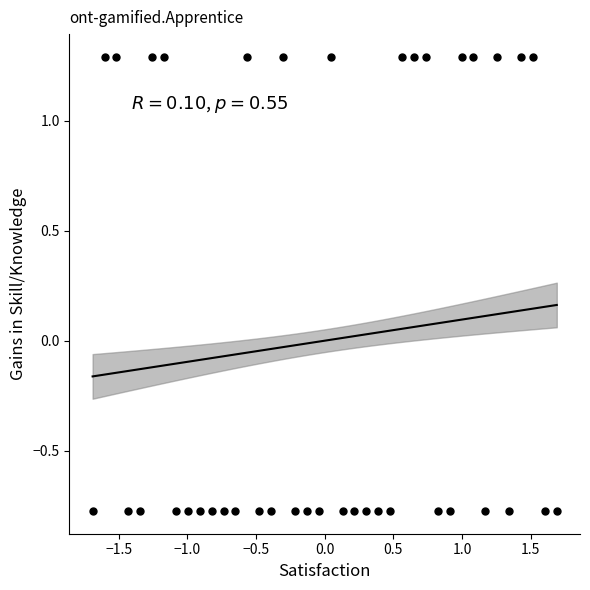

What is the range of X values (max minus min)?

3.4